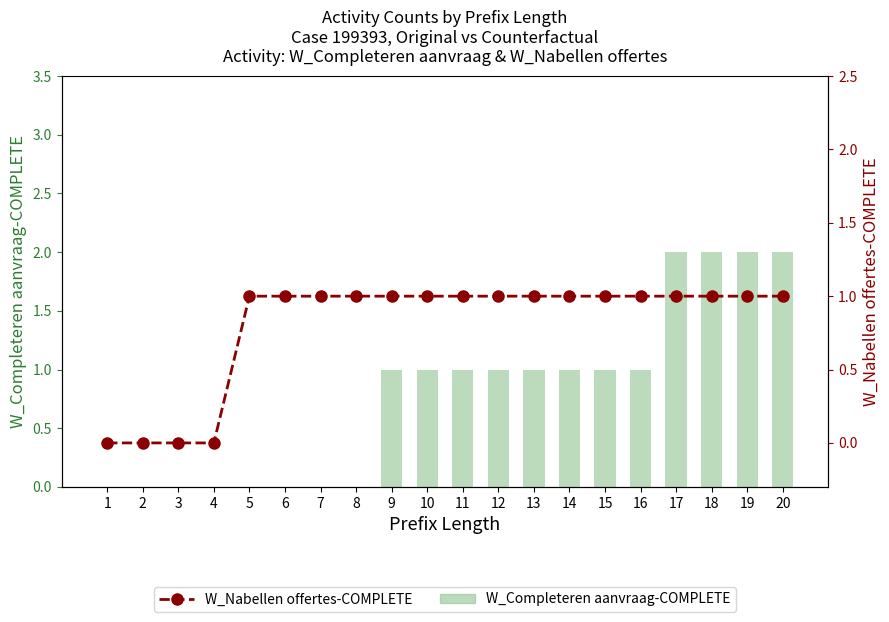

Between 9 and 17, which is larger?

17